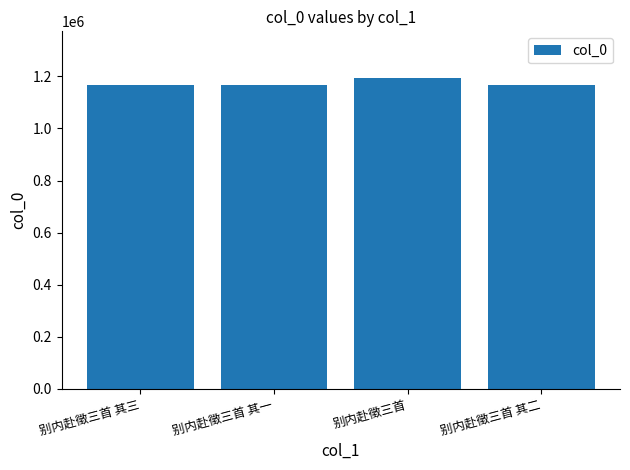

What is the change in value from 别内赴徵三首 其一 to 别内赴徵三首?

+26598